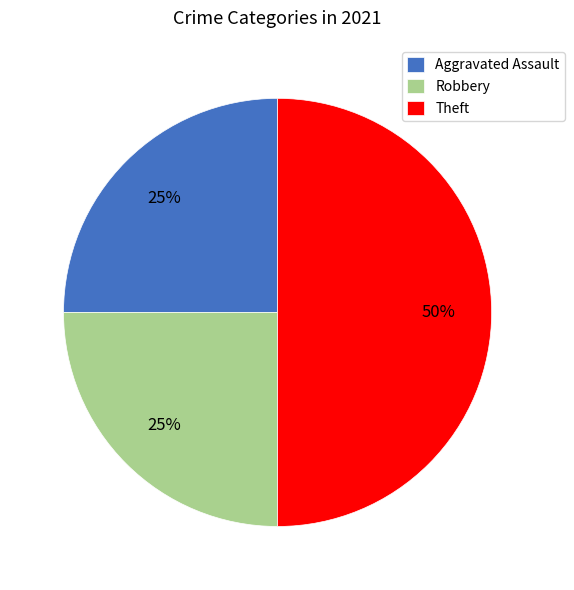

Does Robbery represent more than half of the total?

No